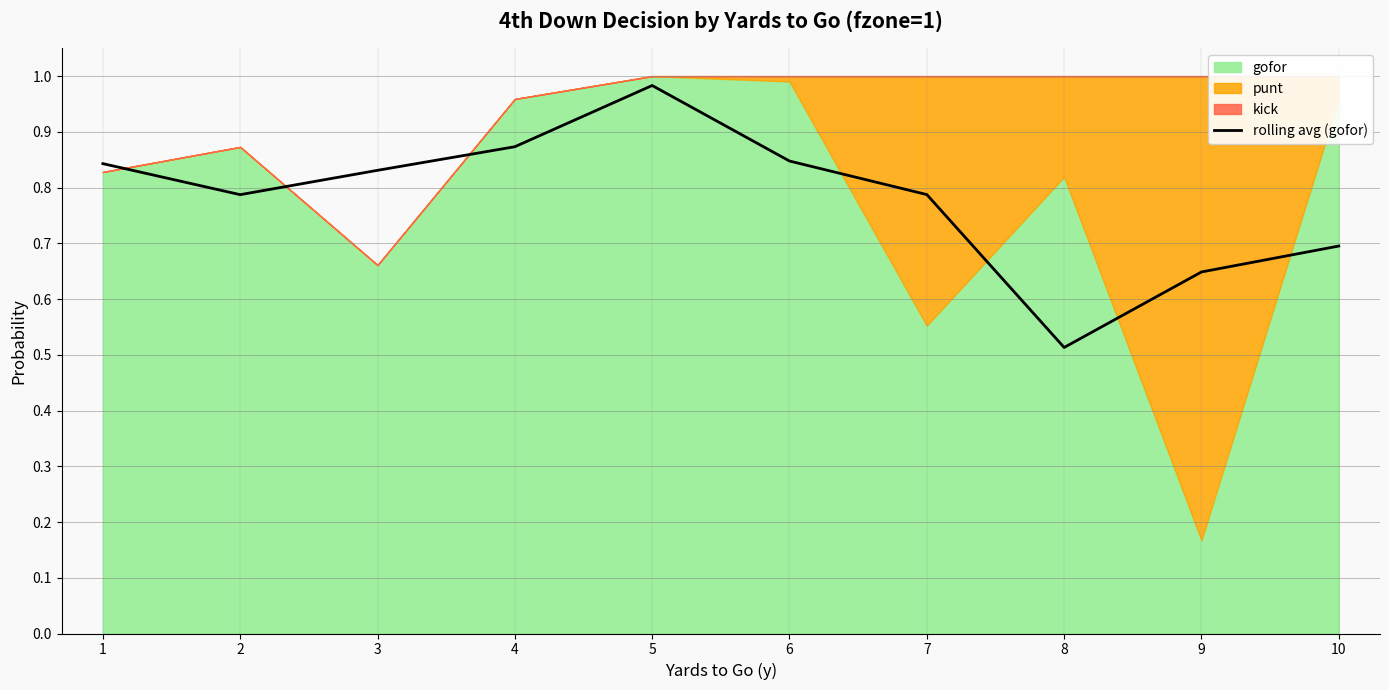

Which label corresponds to the smallest value in the chart?

8